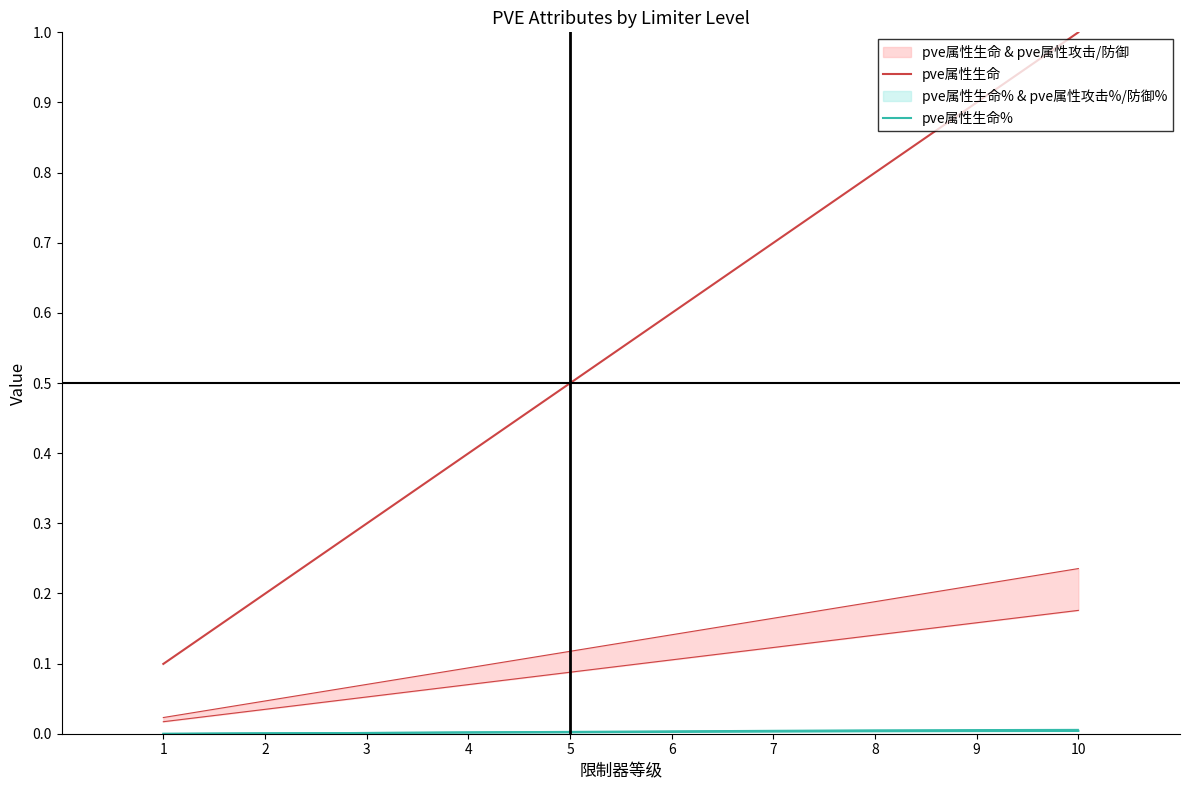

What is the sum of the pve属性生命 values at 7 and 6?

1.3